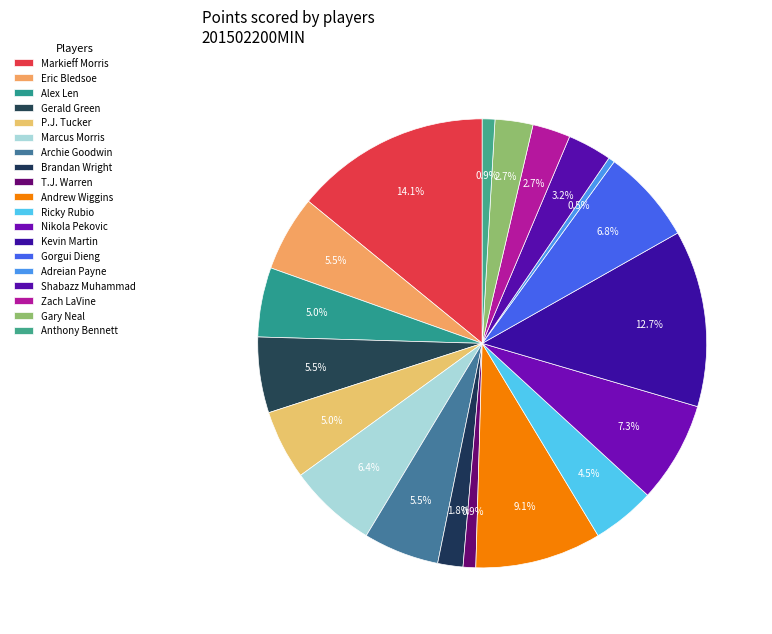

How many slices are in this pie chart?

19